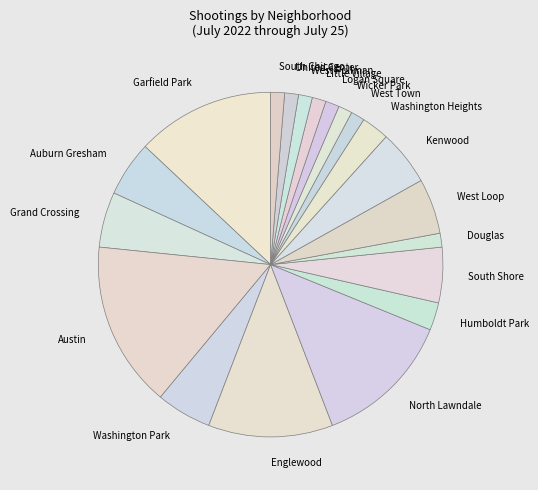

Is there any slice that represents more than half of the pie?

No